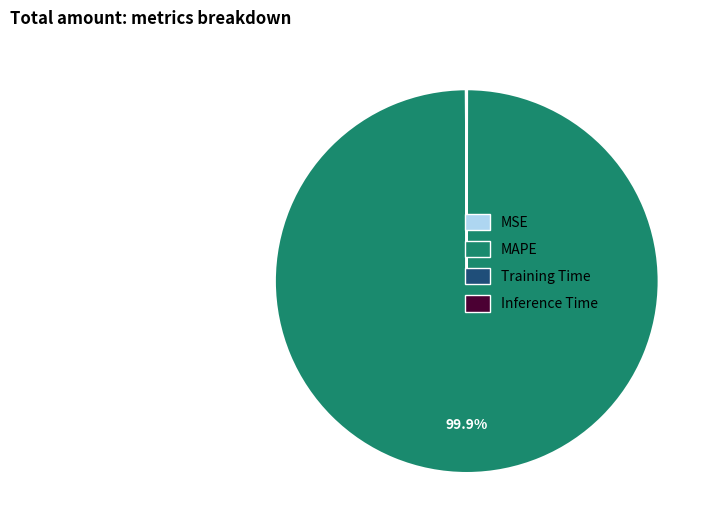

Does MAPE represent more than half of the total?

Yes